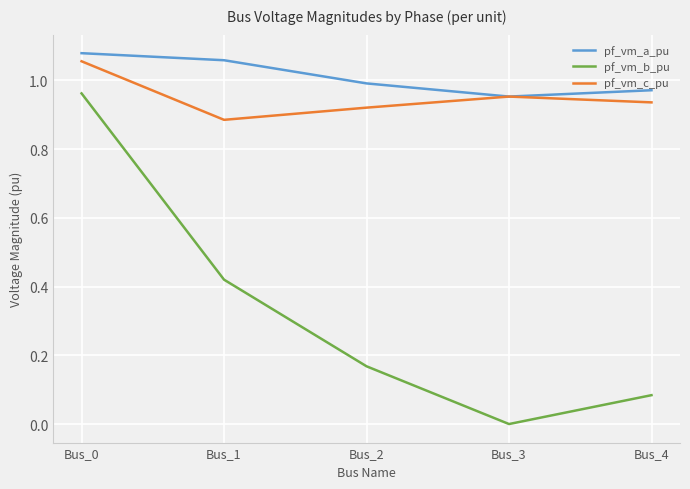

Which series has the largest range (max minus min)?

pf_vm_b_pu